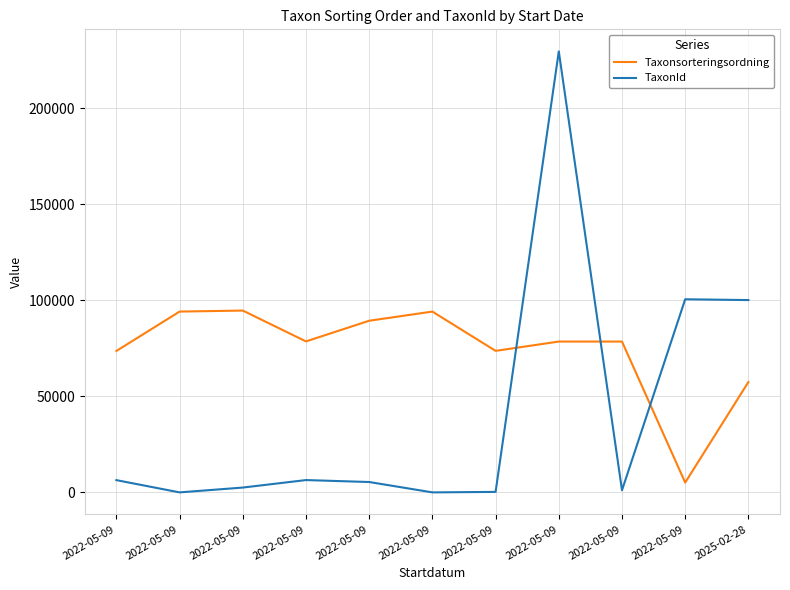

Is the value of TaxonId at 2022-05-09 greater than the value of Taxonsorteringsordning at 2022-05-09?

No